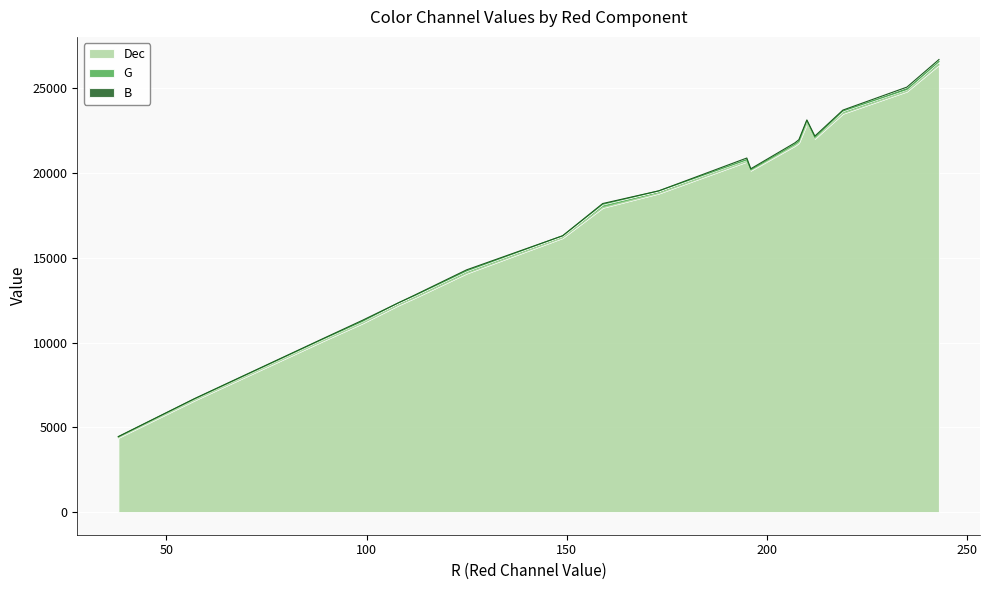

Does the chart display data point markers on the line(s)?

No